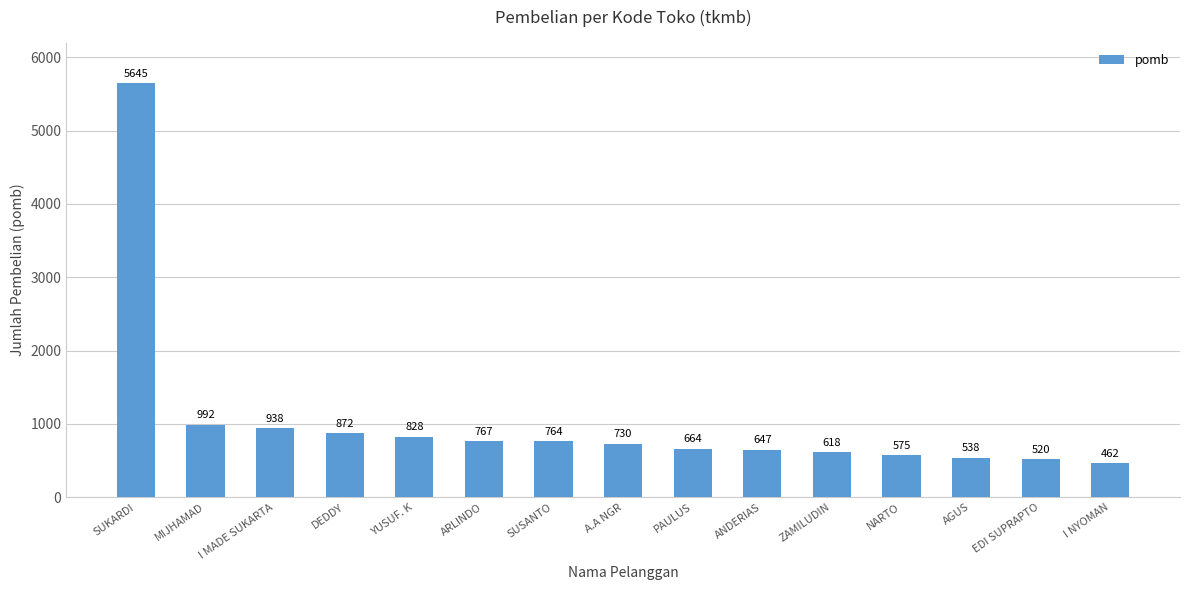

How many bars are there in total?

15